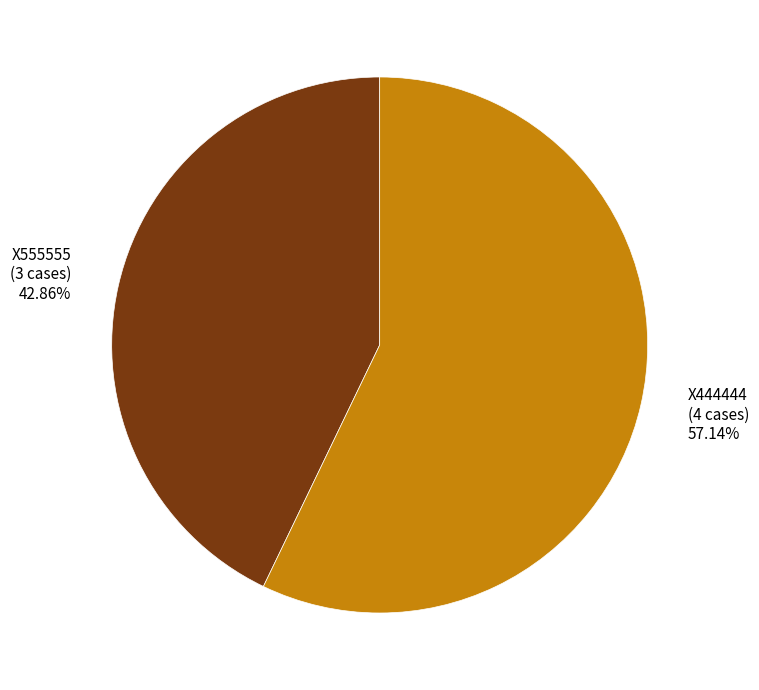

What percentage is the X555555 slice, to the nearest percent?

43%